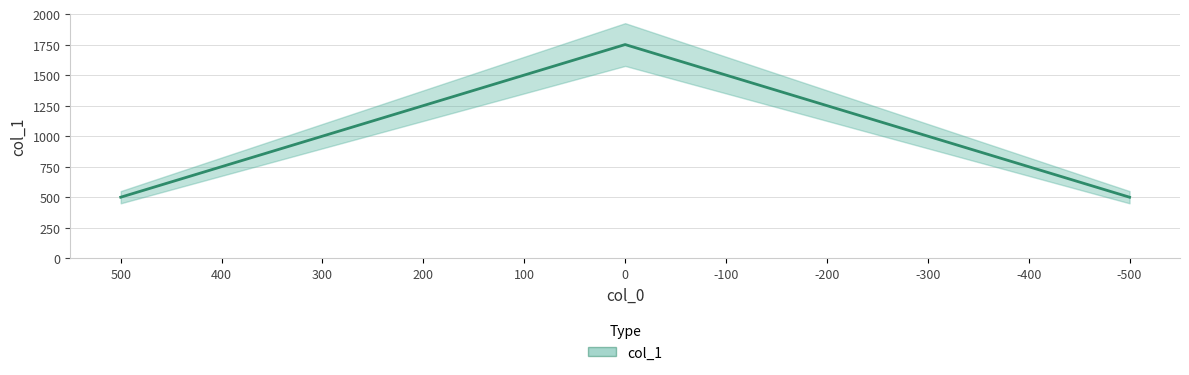

Which category has the lowest value across all series?

500